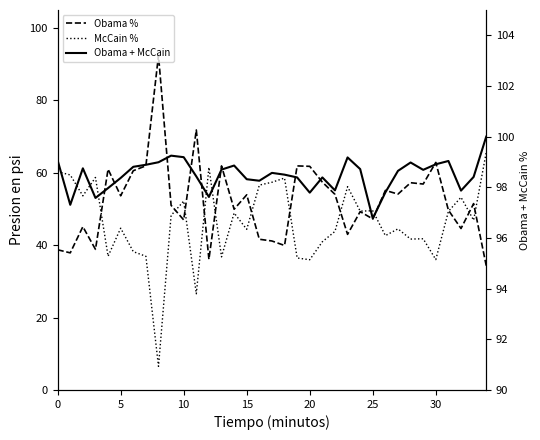

The Obama + McCain series shows 155.3 at 20. True or false?

False